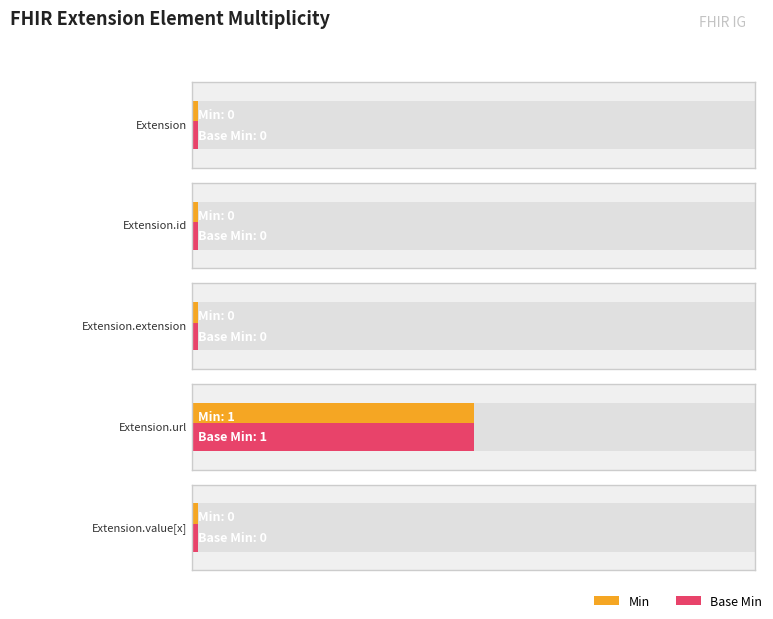

Reading left to right, what are all the values shown in this chart?

Min: Extension=0	Extension.id=0	Extension.extension=0	Extension.url=1	Extension.value[x]=0
Base Min: Extension=0	Extension.id=0	Extension.extension=0	Extension.url=1	Extension.value[x]=0